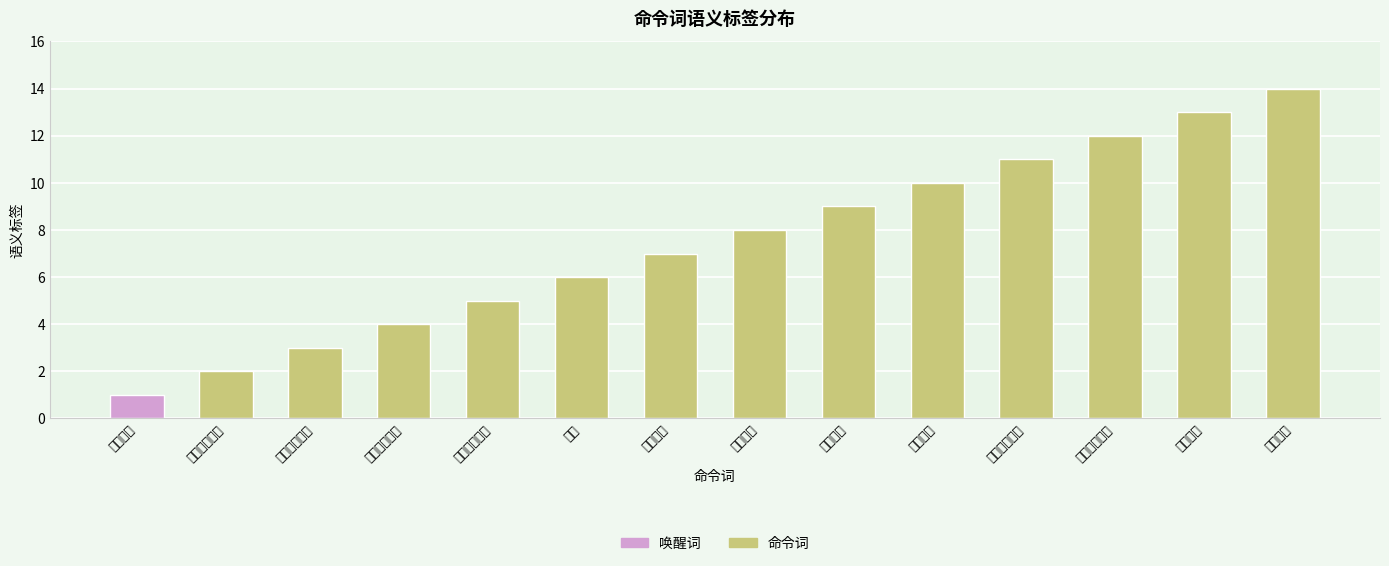

Which has a higher value, 报告电量 or 八发射击模式?

报告电量